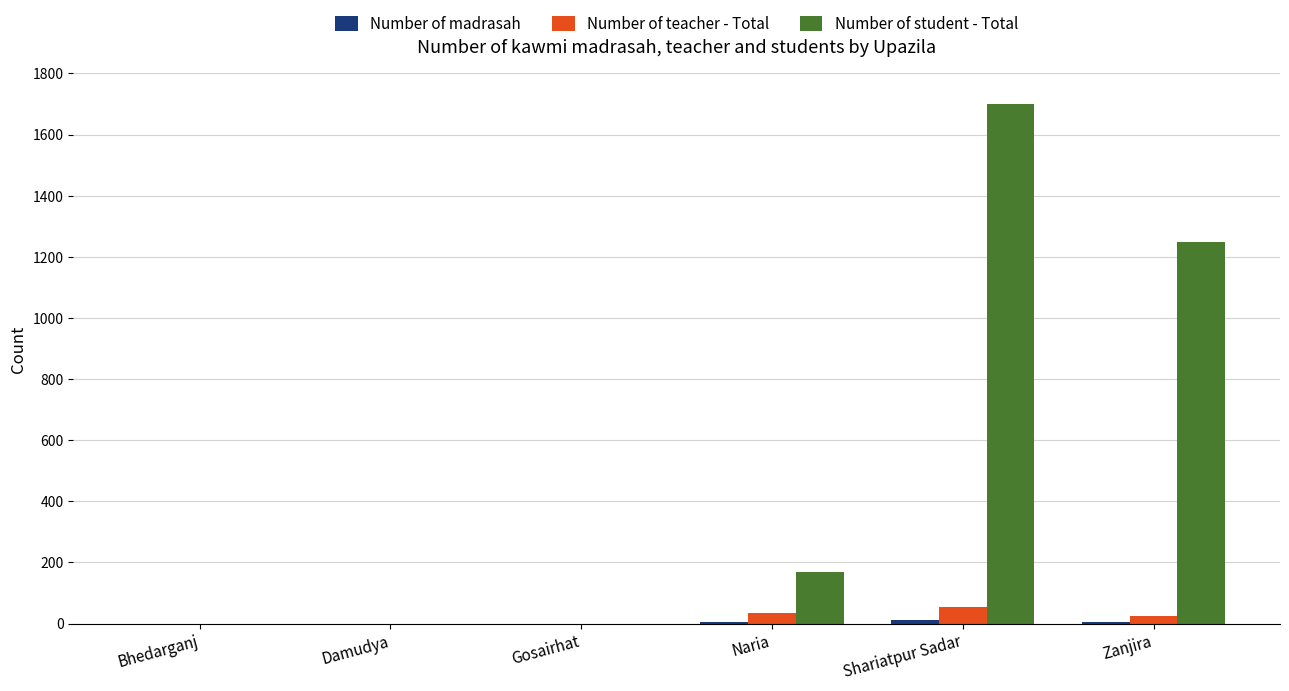

Does the chart contain stacked bars?

No